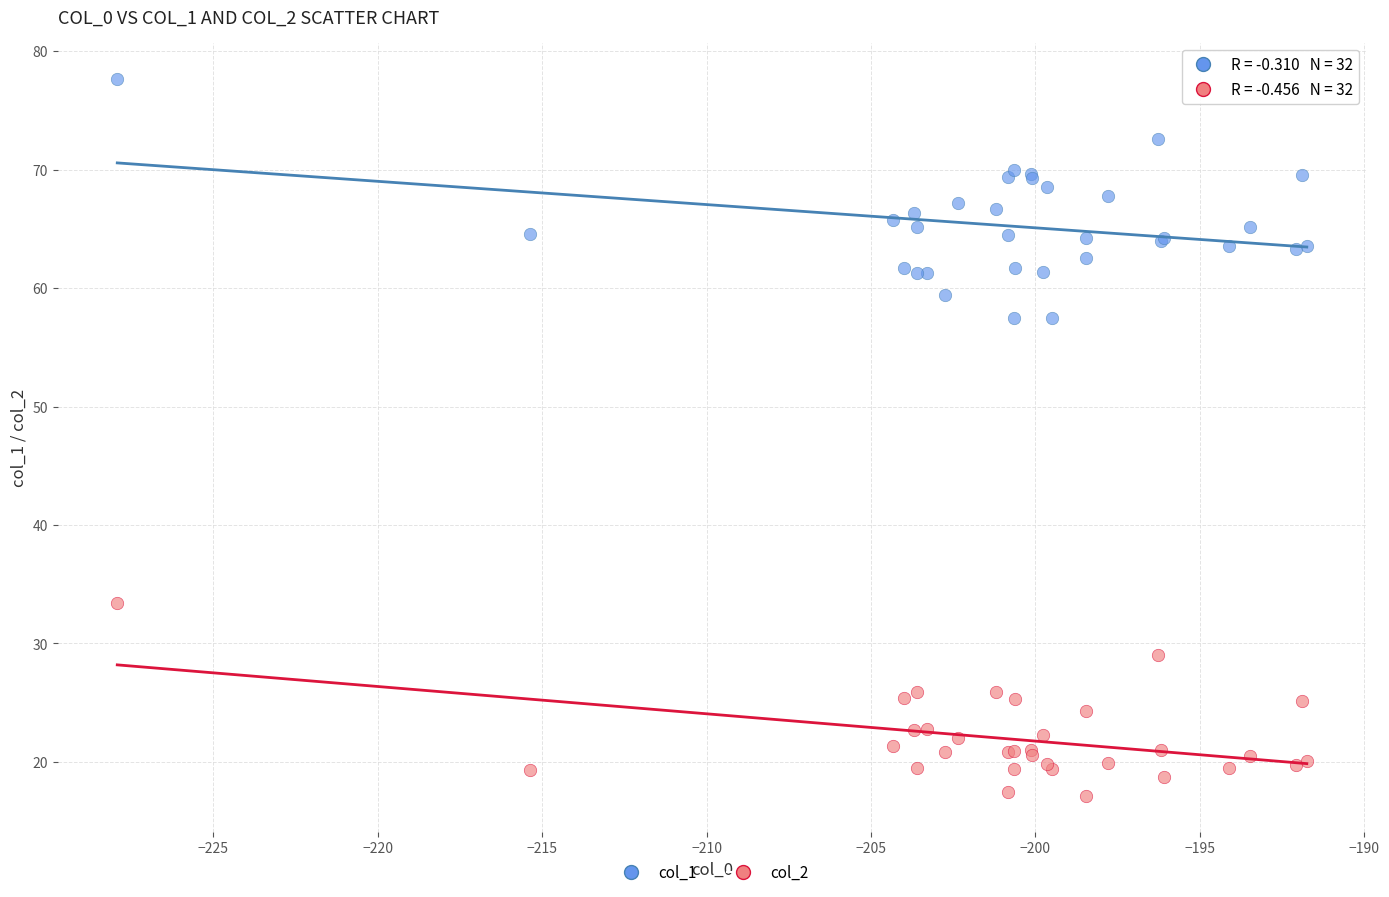

Which series has the largest Y range (max minus min)?

col_1